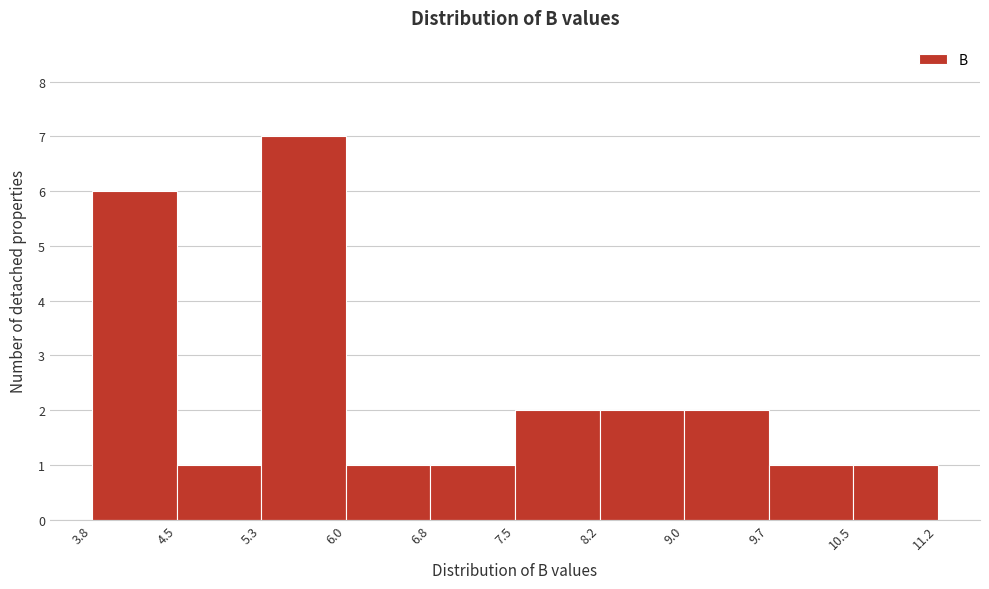

What is the height of the bar covering 9.0 to 9.7 on the x-axis? The values are not printed on the chart, so give them approximately, as read against the axis.

2